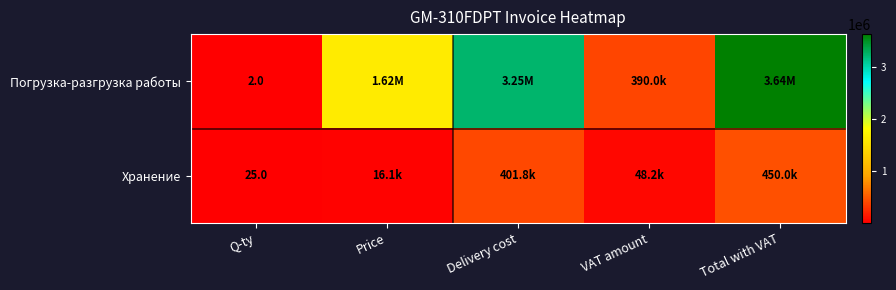

How many data points in Хранение are above 48214?

3